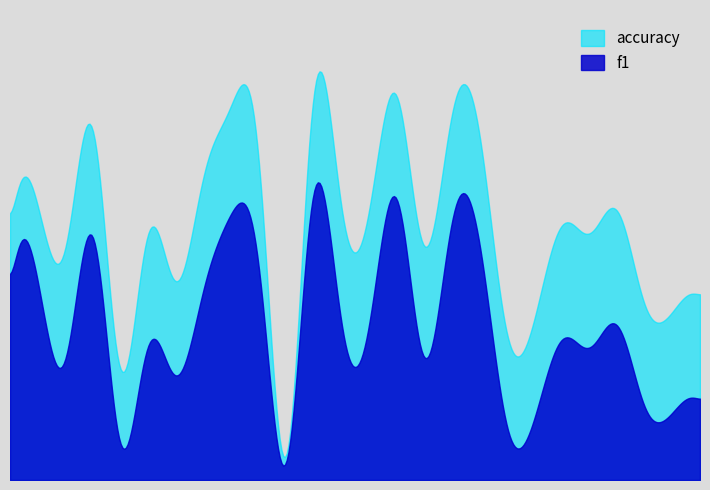

Is it true that f1 equals 0.2 at 3?

True